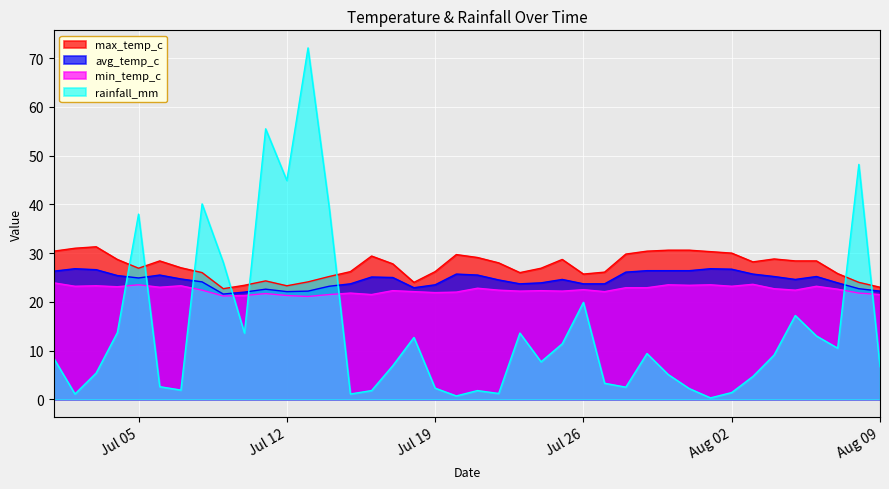

What is the spread (max minus min) of values at 2022-07-16?

27.6